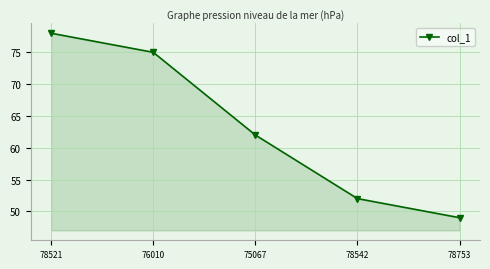

How many data points are less than 62?

2